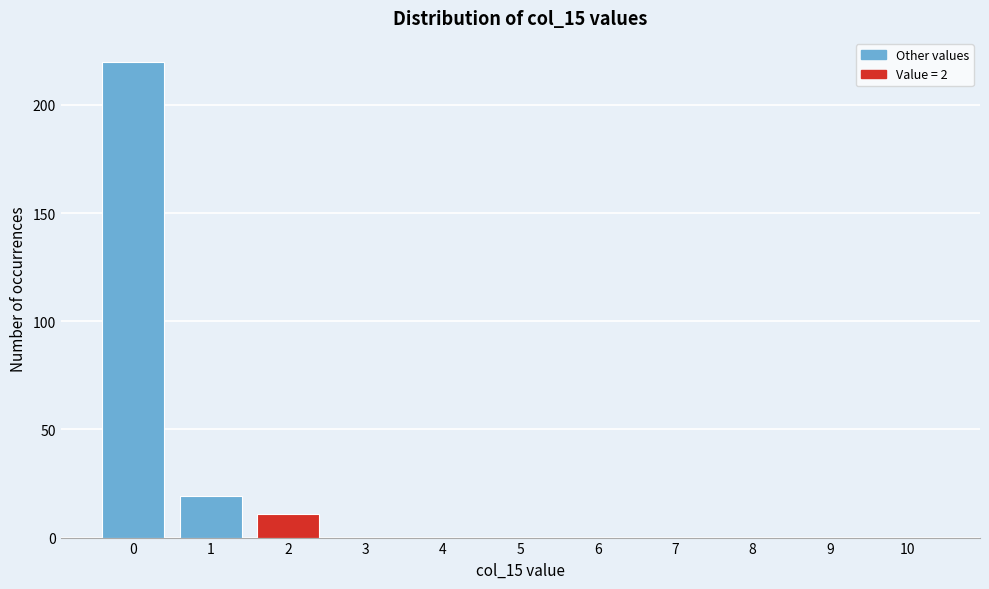

Reading left to right, transcribe all the data shown in this chart.

0=220	1=19	2=11	3=0	4=0	5=0	6=0	7=0	8=0	9=0	10=0